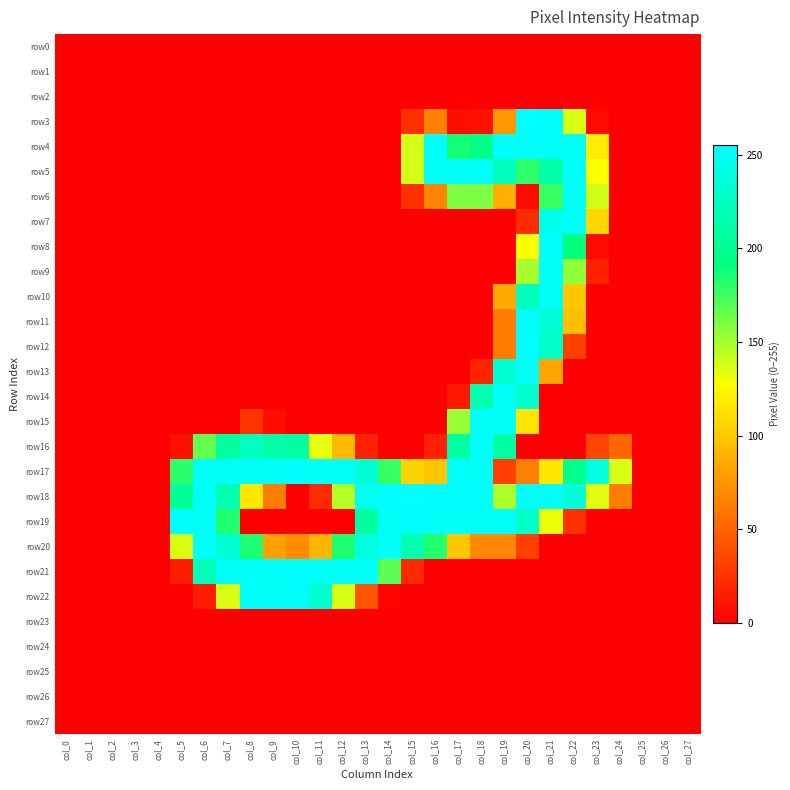

What is the greatest value displayed?

255